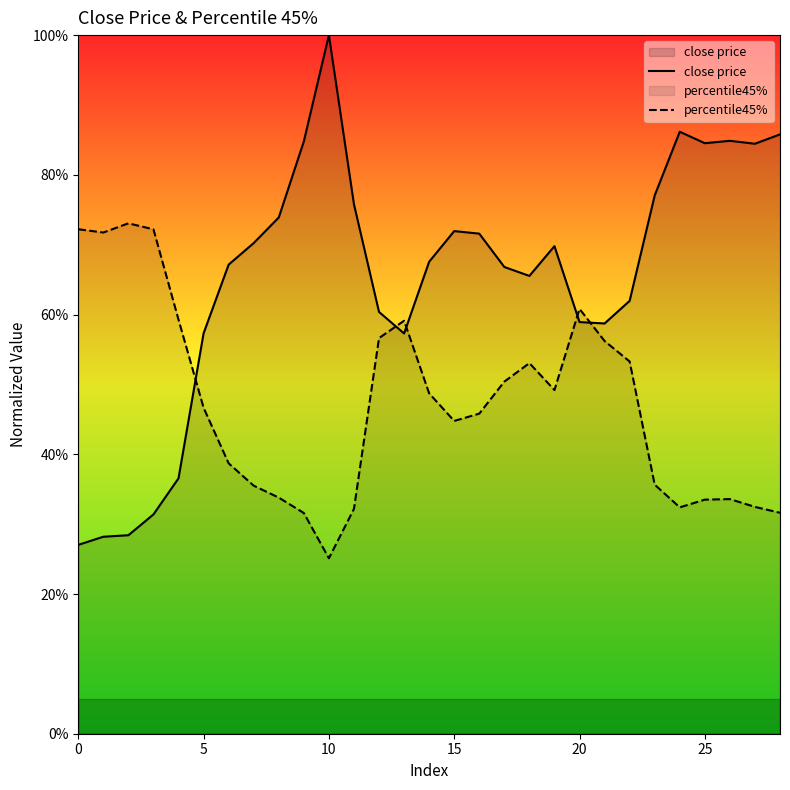

Does the chart have visible grid lines?

No